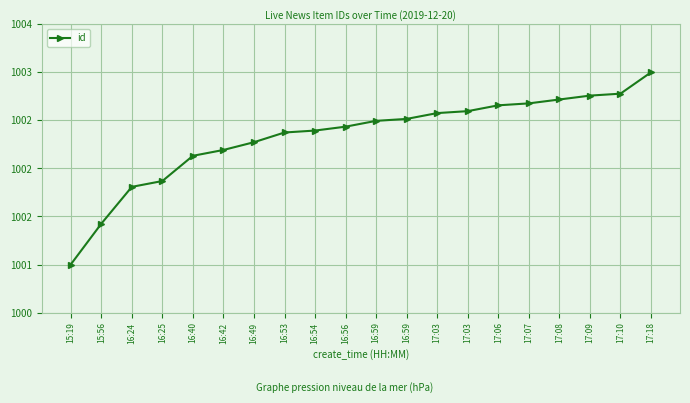

What is the change in value from 16:54 to 17:09?

+0.4